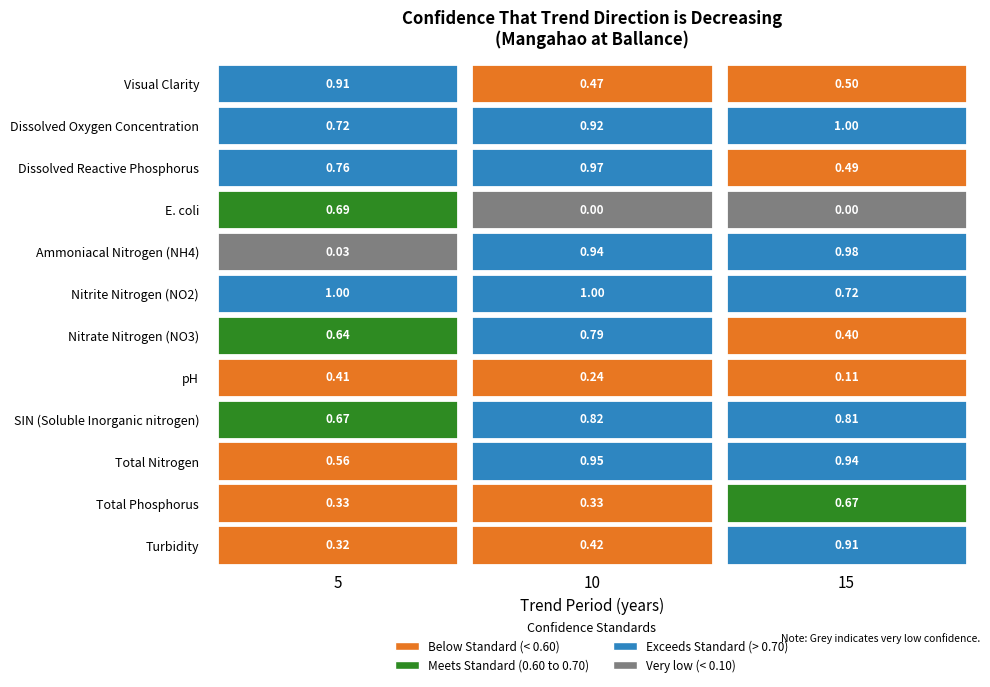

What is the difference between the highest and lowest values at 10?

1.0